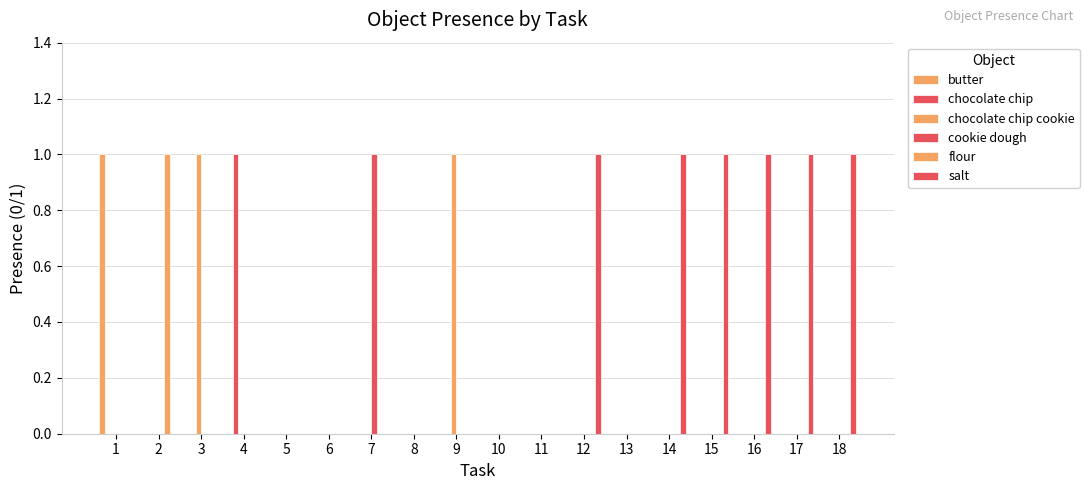

Are the bars horizontal?

No